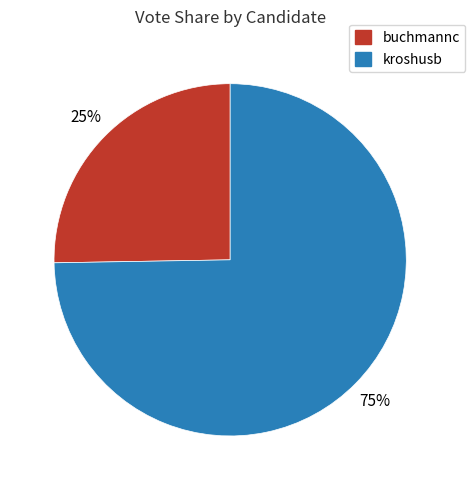

What is the majority slice?

kroshusb